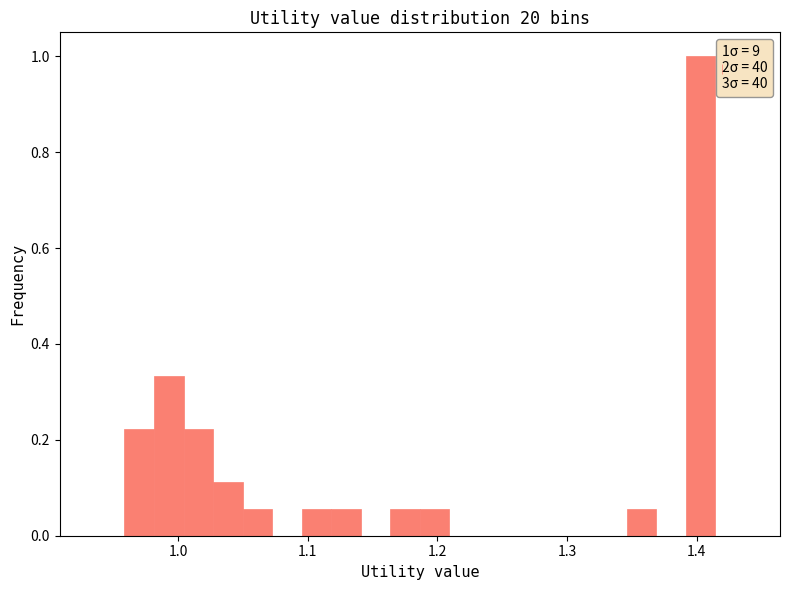

Read against the x-axis, roughly where is the centre of the tallest bar?

1.40